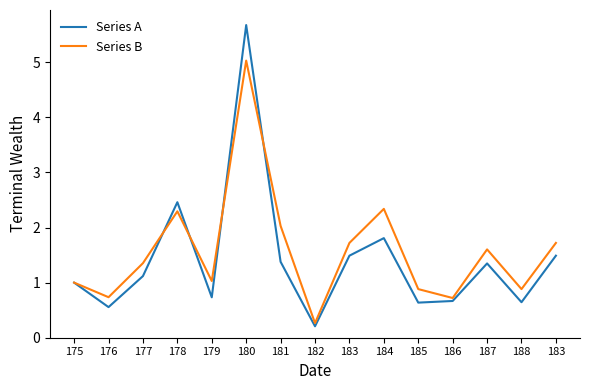

Reading right to left, list all the values displayed in this chart.

Series A: 1.5	0.6	1.3	0.7	0.6	1.8	1.5	0.2	1.4	5.7	0.7	2.5	1.1	0.6	1.0
Series B: 1.7	0.9	1.6	0.7	0.9	2.3	1.7	0.3	2.0	5.0	1.0	2.3	1.4	0.7	1.0